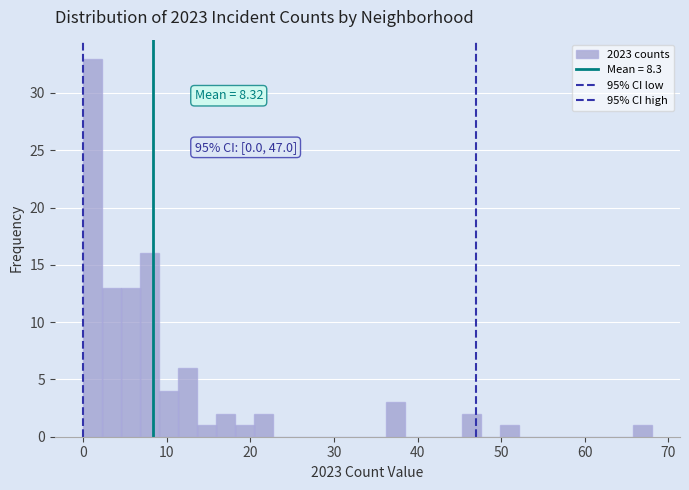

Around what value on the x-axis is the tallest bar? Give the approximate position of its centre, as read against the axis.

1